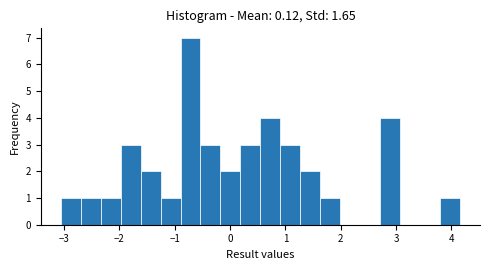

Read against the x-axis, roughly where is the centre of the tallest bar?

-0.7